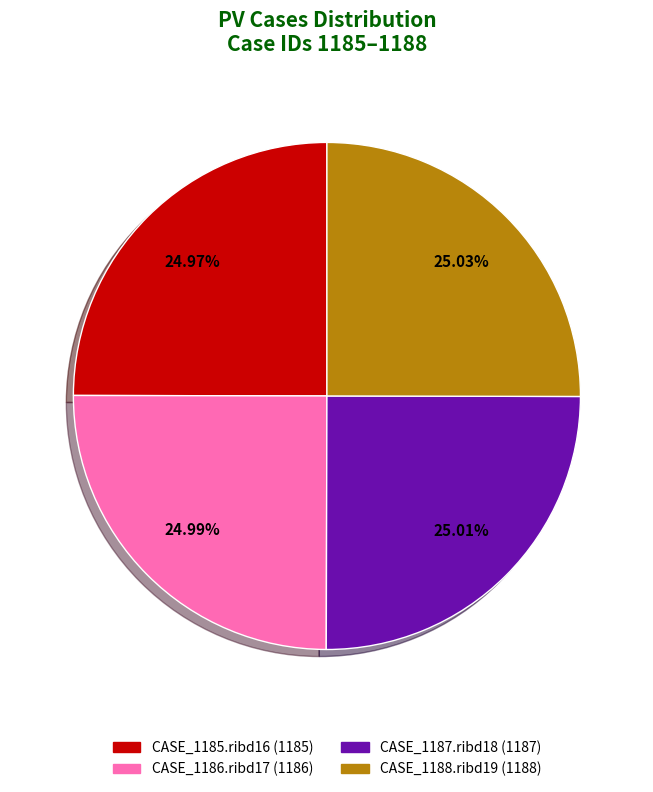

What is the ratio of the value at CASE_1187.ribd18 to the value at CASE_1188.ribd19?

1.0